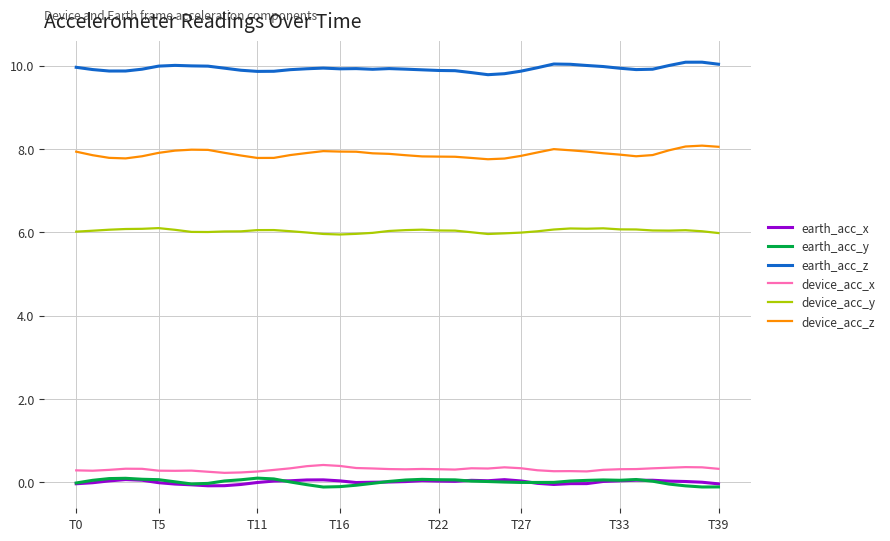

At how many categories does at least one series exceed 9?

40